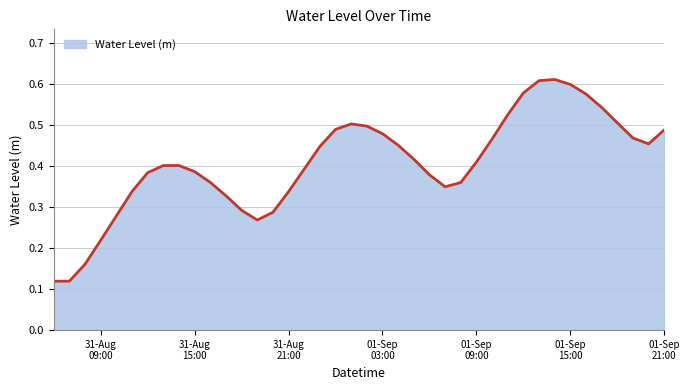

Is this an area chart (filled region under the line)?

Yes